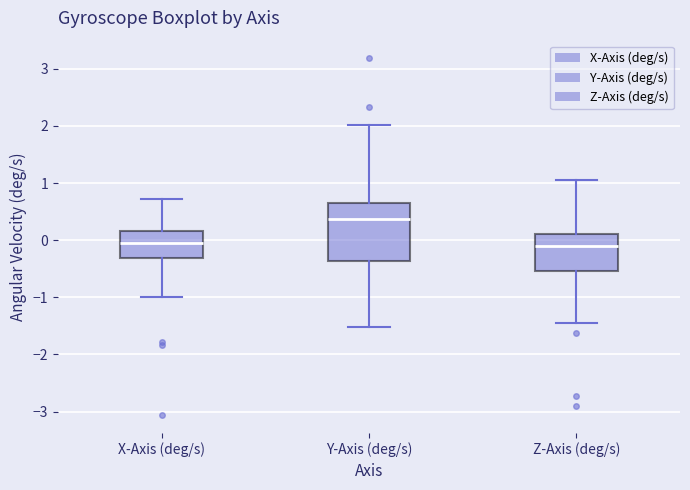

Reading left to right, transcribe this box plot: for each box, give where its median line is, the range the box spans, and where its two whiskers end, as read against the y-axis. The values are not printed on the chart, so give them approximately, as read against the axis.

X-Axis (deg/s): median 0.0, box -0.3 to 0.2, whiskers -1.0 to 0.7
Y-Axis (deg/s): median 0.4, box -0.4 to 0.6, whiskers -1.5 to 2.0
Z-Axis (deg/s): median -0.1, box -0.5 to 0.1, whiskers -1.4 to 1.1